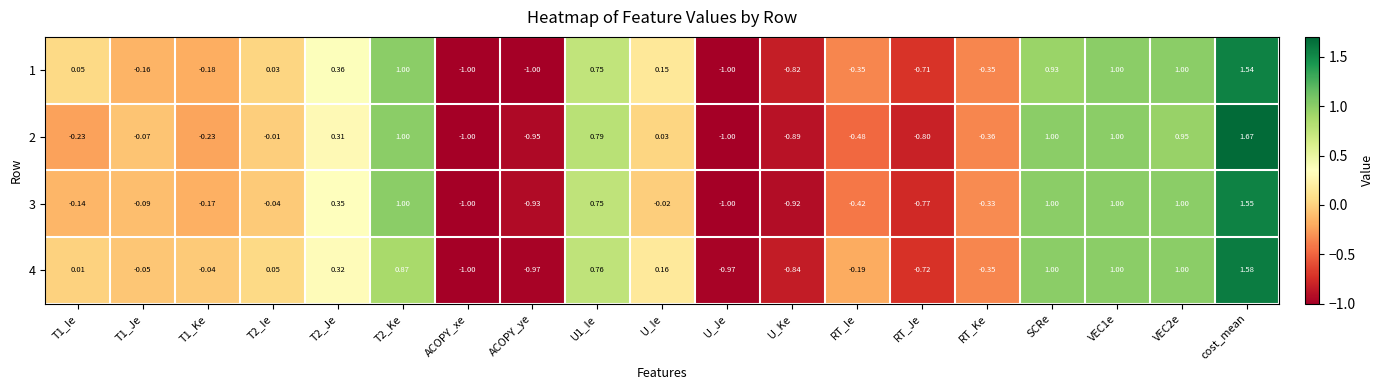

Rank the series at T2_Ie from lowest to highest value.

3, 2, 1, 4